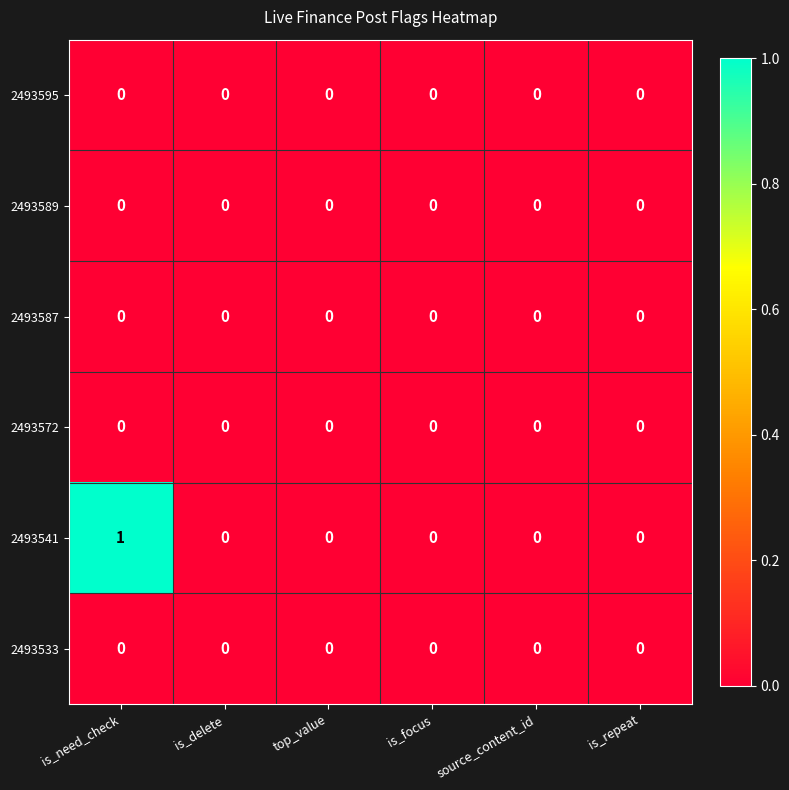

Which series has the largest range (max minus min)?

2493541